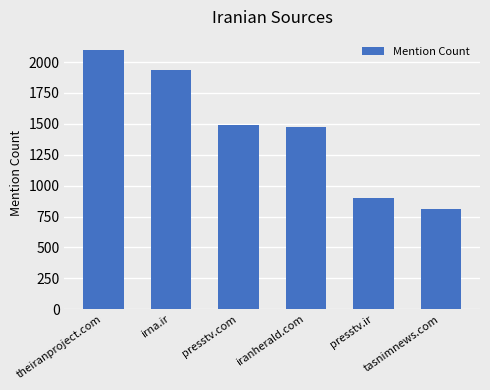

What is the change in value from irna.ir to presstv.ir?

-1035